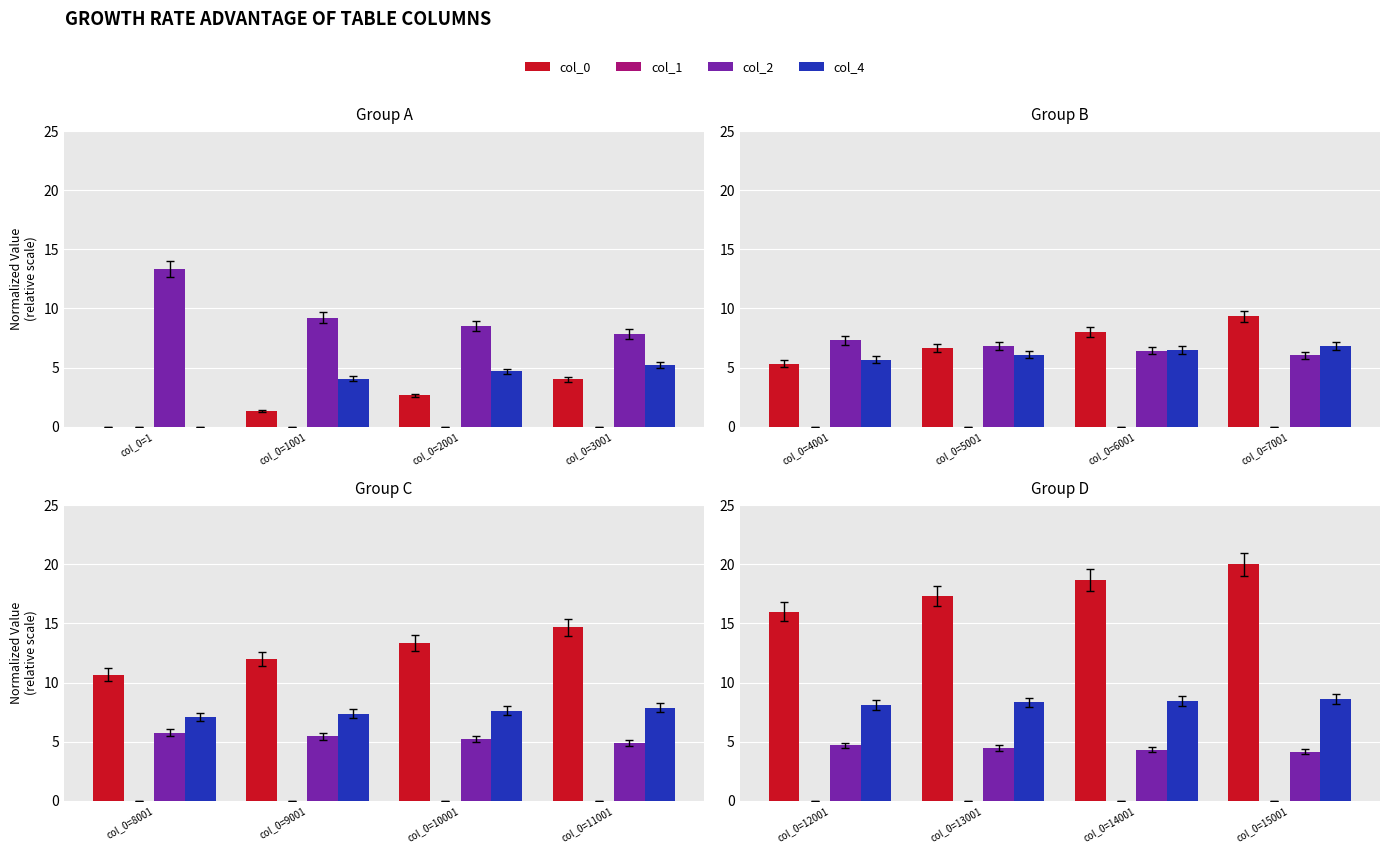

Is it true that col_0 equals 25.2 at col_0=14001?

False